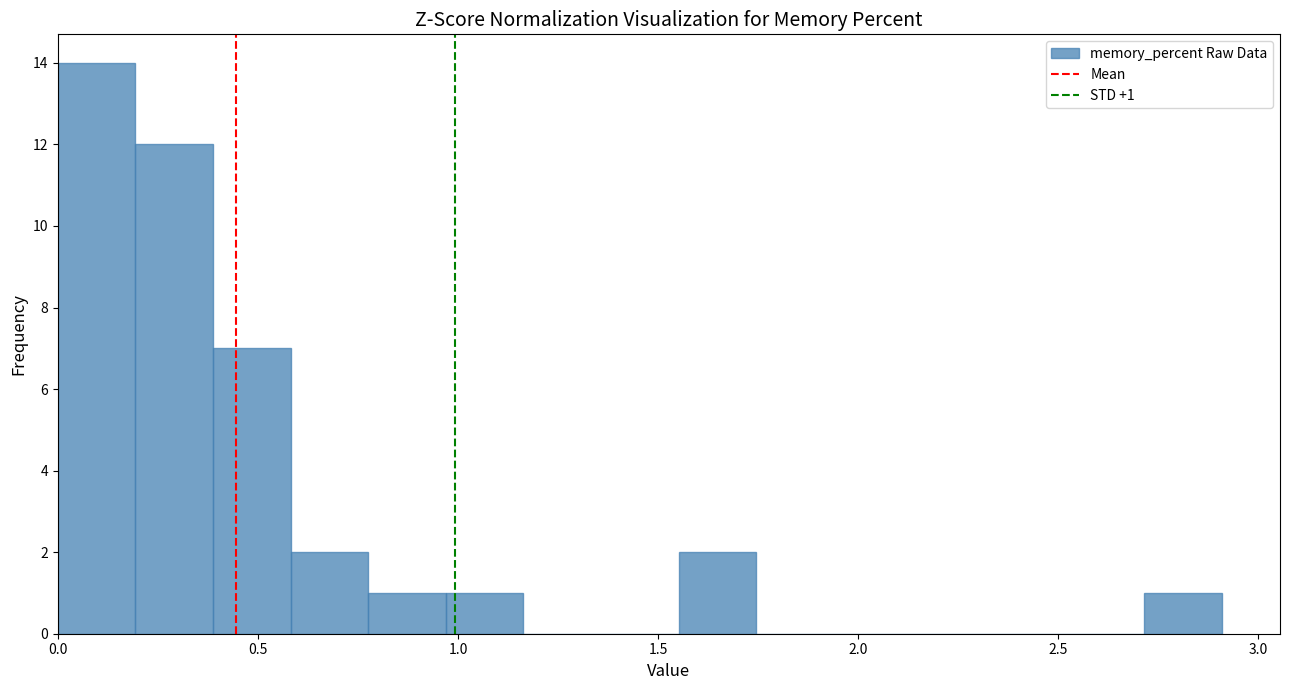

Read against the x-axis, roughly where is the centre of the tallest bar?

0.10